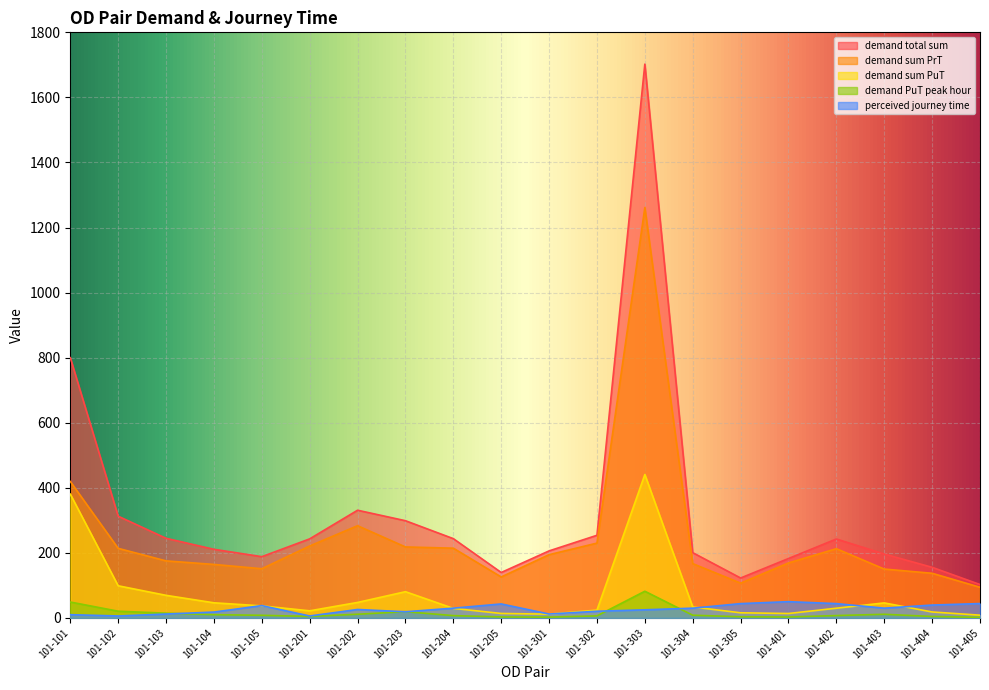

What is the difference between the demand PuT peak hour values at 101-202 and 101-302?

5.1